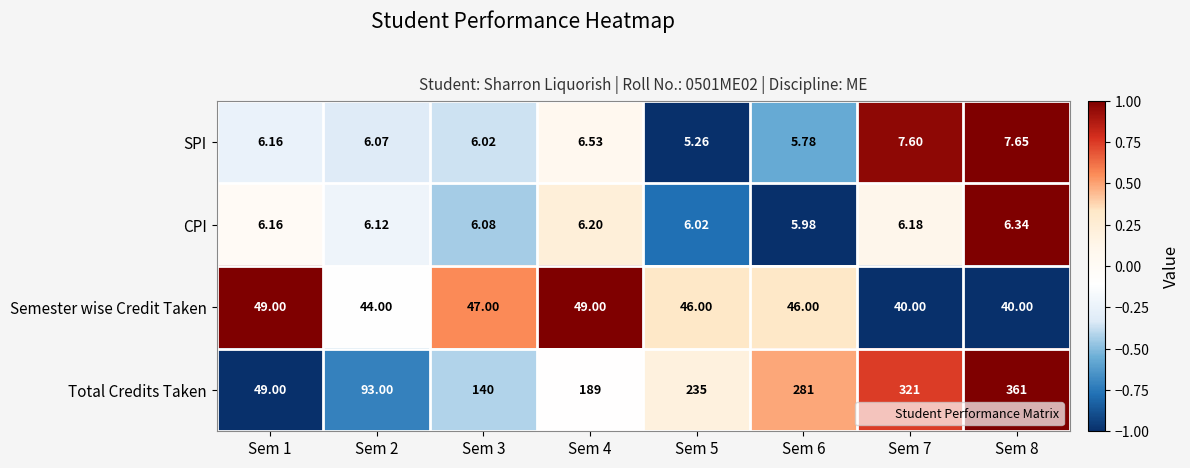

Rank the series by their maximum value, from highest to lowest.

Total Credits Taken, Semester wise Credit Taken, SPI, CPI